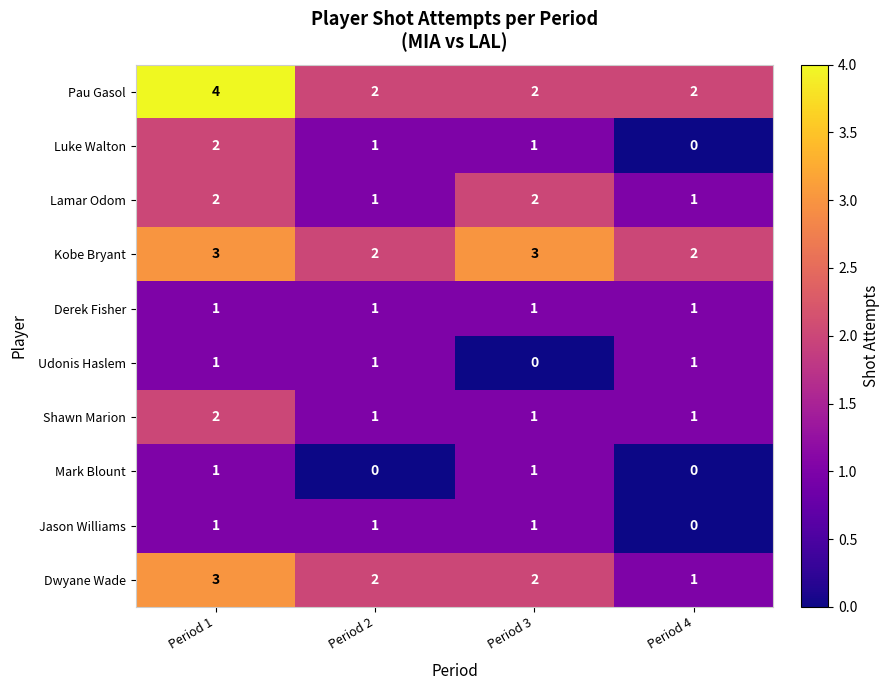

What is the total value across all series at Period 3?

14